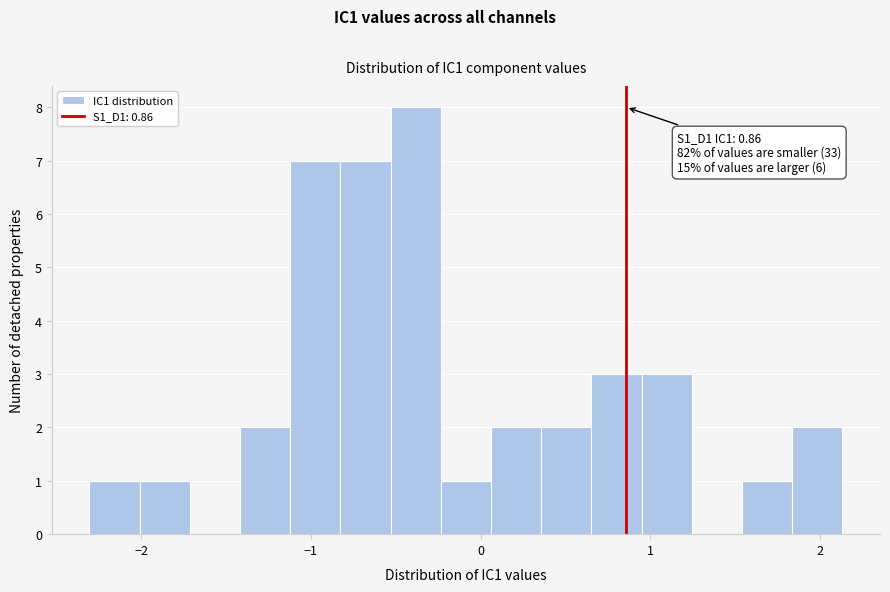

Around what value on the x-axis is the tallest bar? Give the approximate position of its centre, as read against the axis.

-0.4